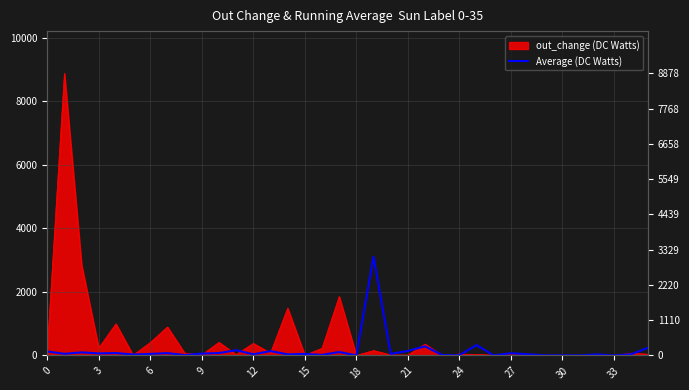

How many interior local valleys (lower than both neighbors) does the data have?

14